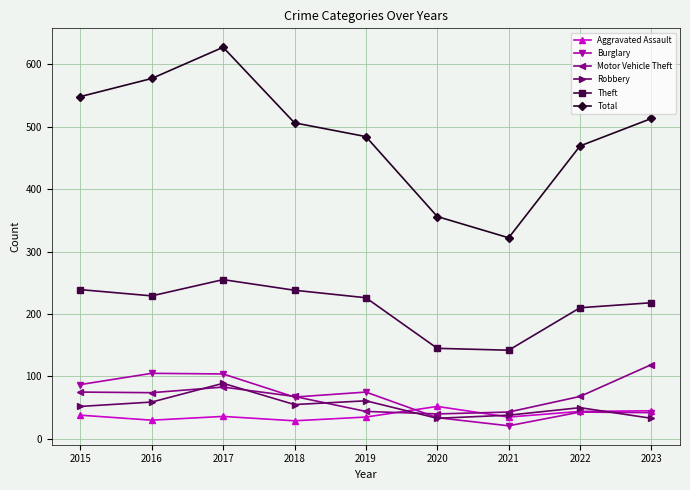

The value of Robbery at 2022 is 75. True or false?

False